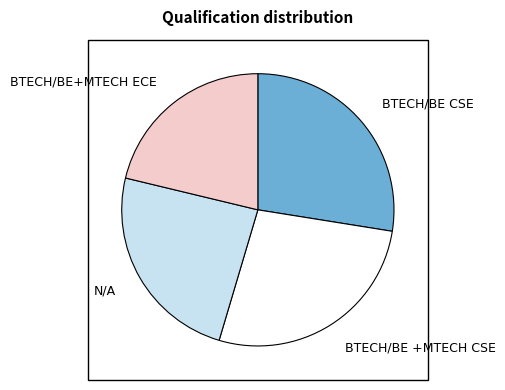

Count the number of slices in the pie.

4